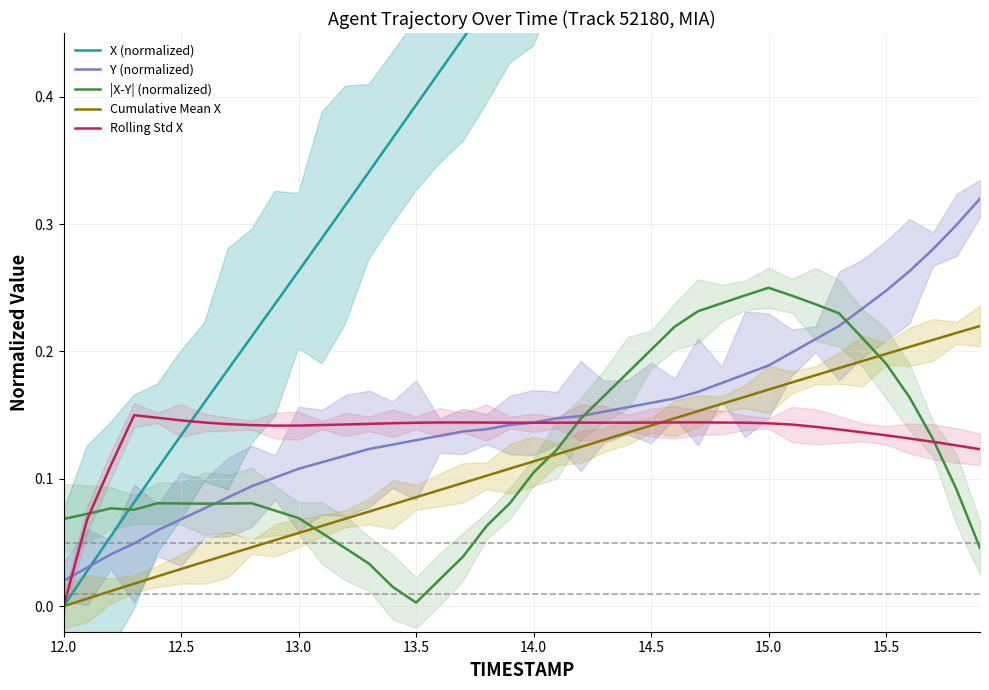

How many values in X (normalized) are above zero?

39